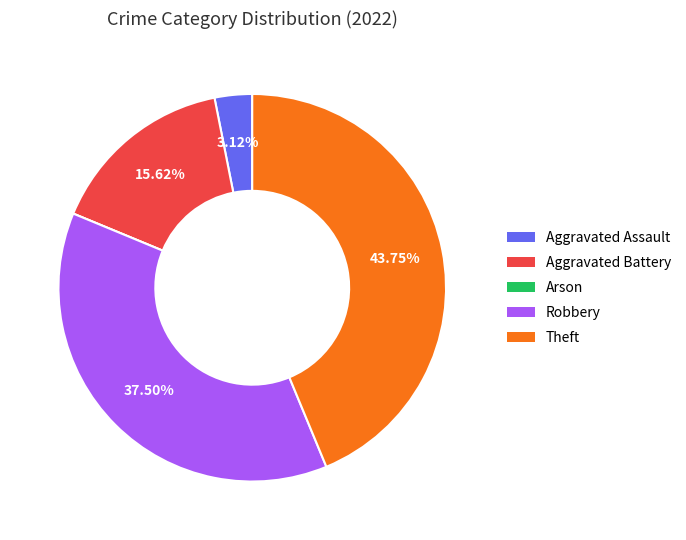

Combined, do Robbery and Theft account for over 50%?

Yes